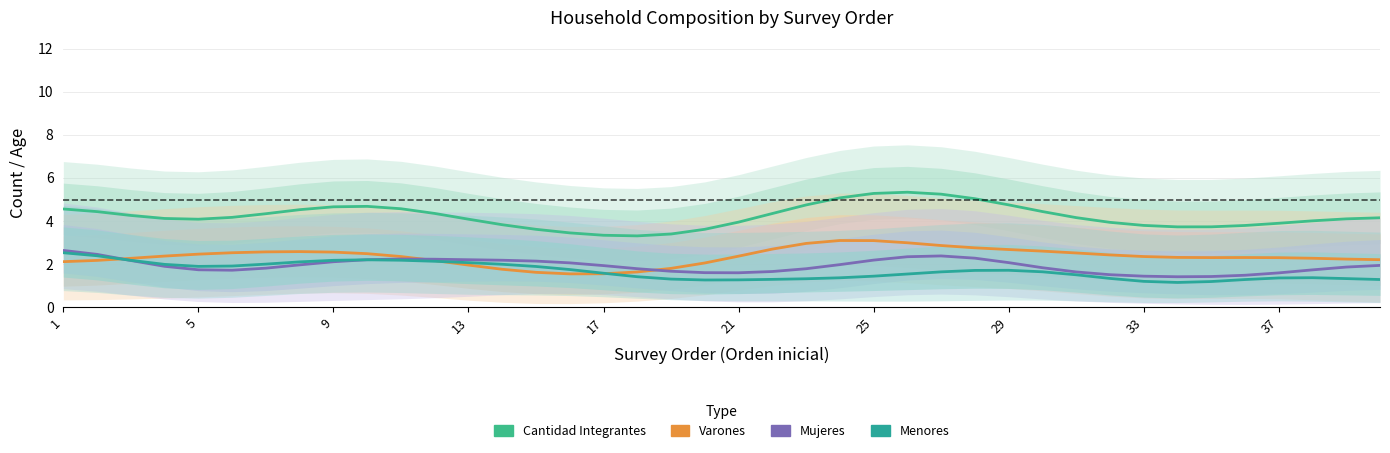

What is the approximate value of Menores at 25?

1.4